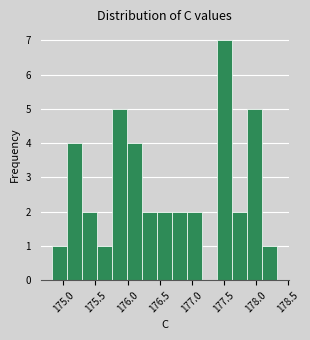

What is the height of the bar covering 175.75 to 176.00 on the x-axis? Neither the bar edges nor the heights are printed on the chart, so give them approximately, as read against the axes.

5